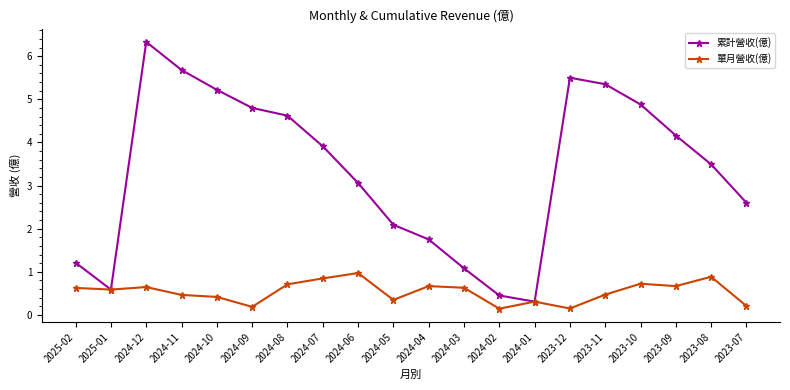

What is the maximum value for 累計營收(億)?

6.3